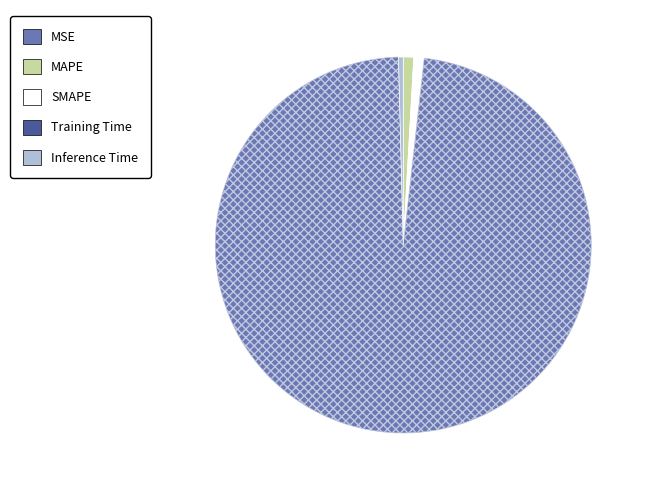

How many slices are in this pie chart?

5